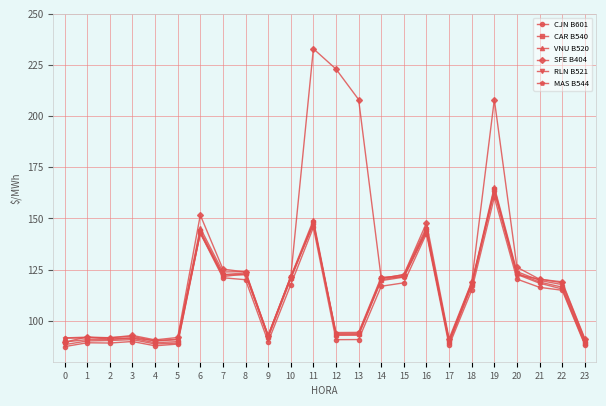

What is the average value of the SFE B404 series?

128.9